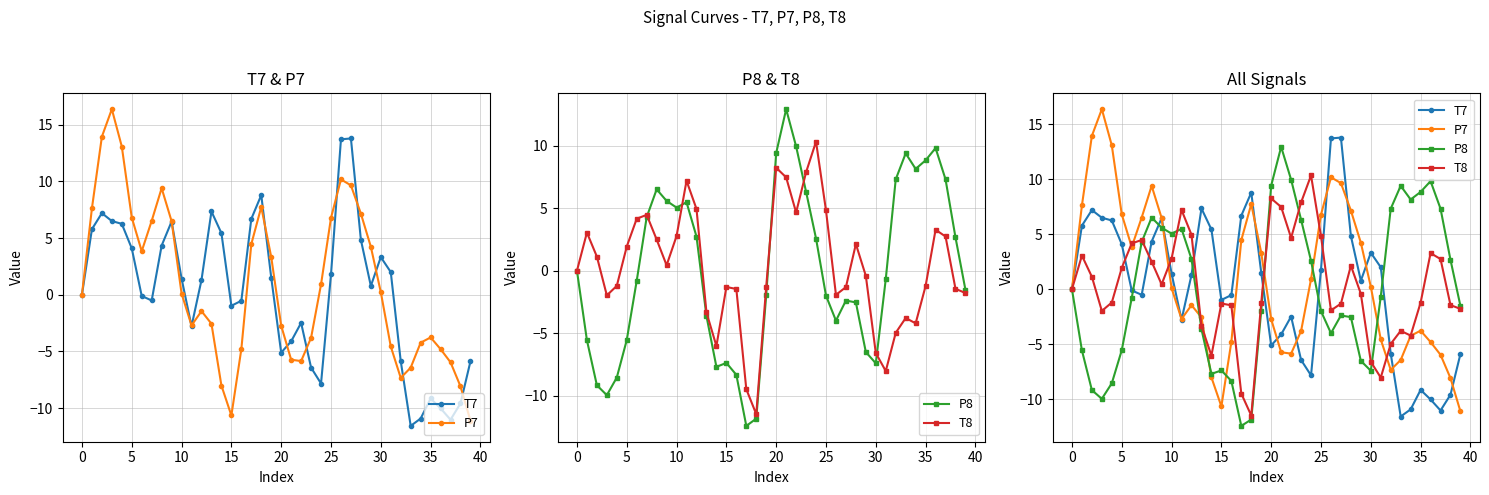

What is the maximum value shown in the chart?

16.4